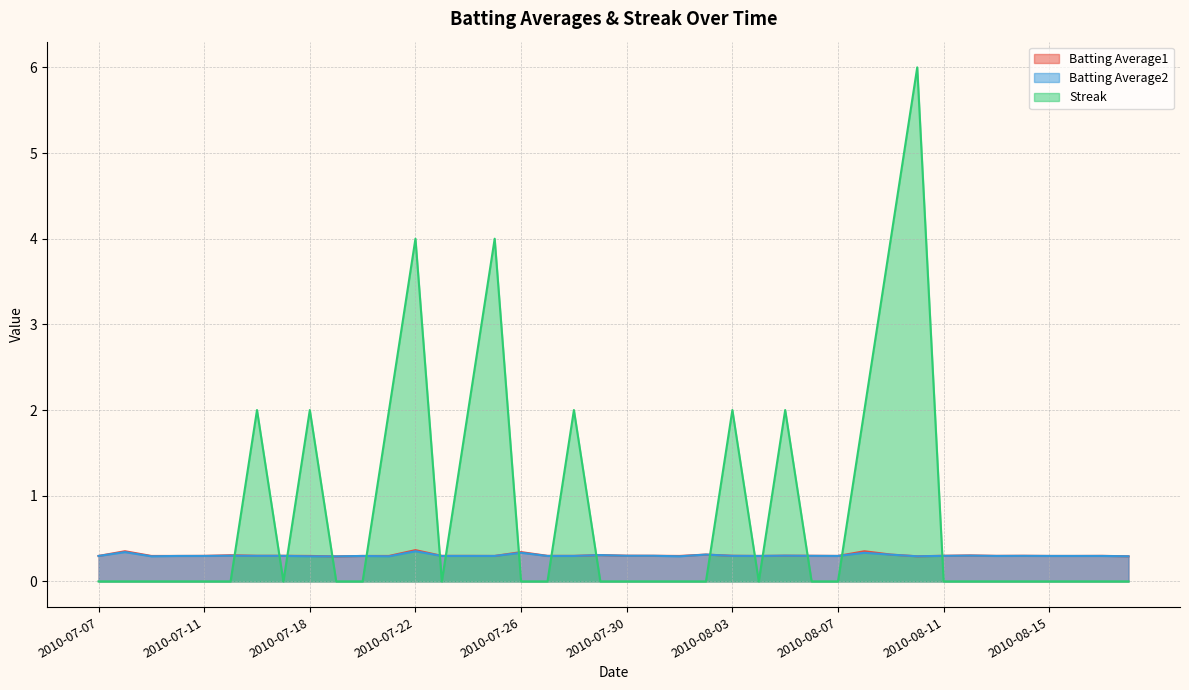

Does the chart have visible grid lines?

Yes